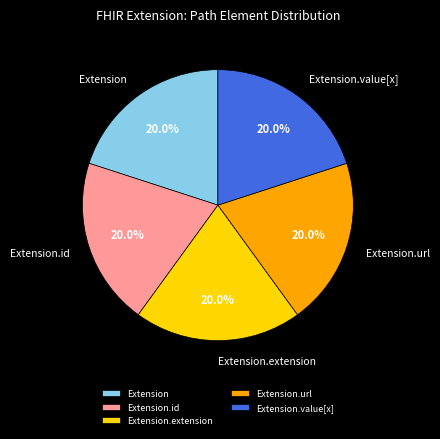

What percentage do Extension and Extension.extension together represent?

40.0%